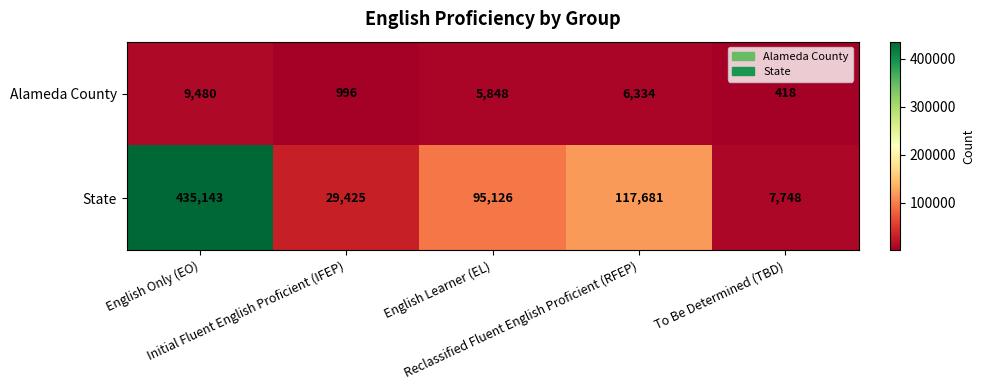

Rank the series by their maximum value, from lowest to highest.

Alameda County, State